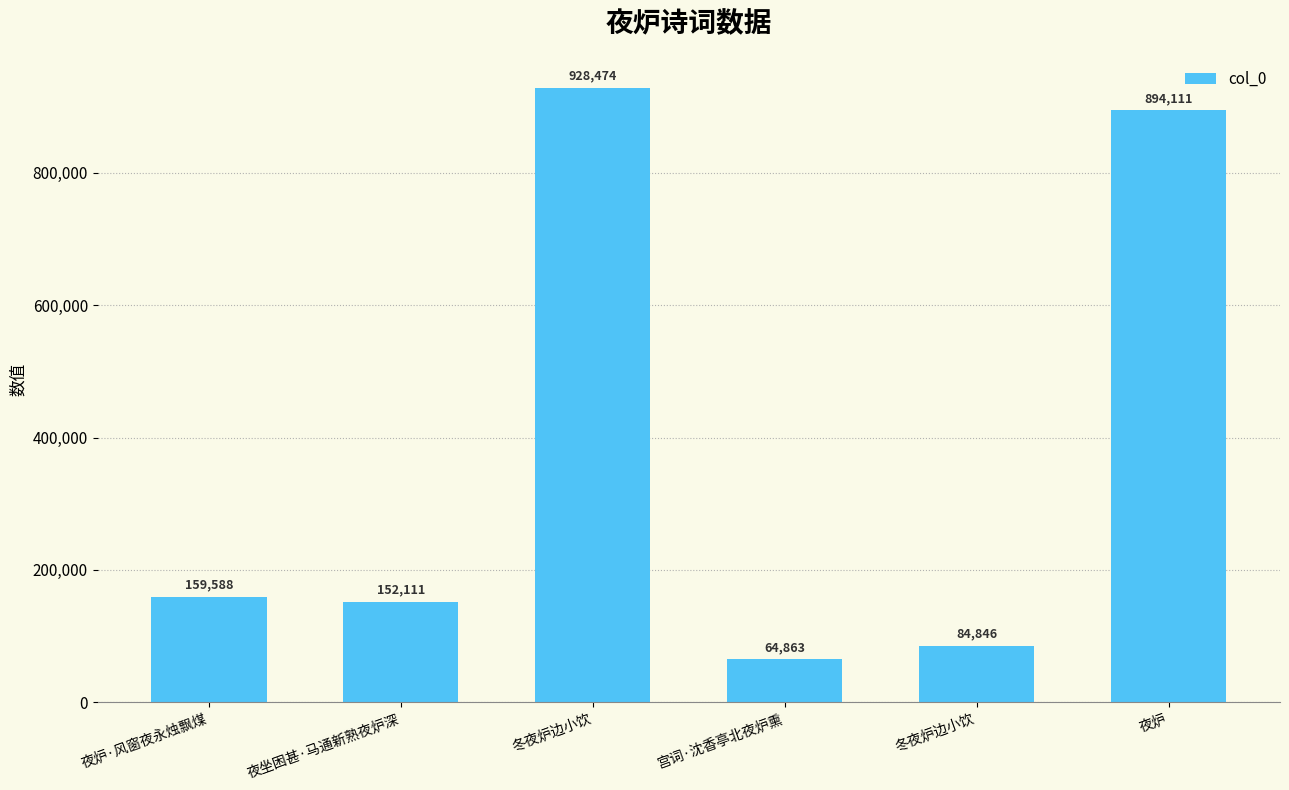

Reading left to right, transcribe all the data shown in this chart.

159588	152111	928474	64863	84846	894111